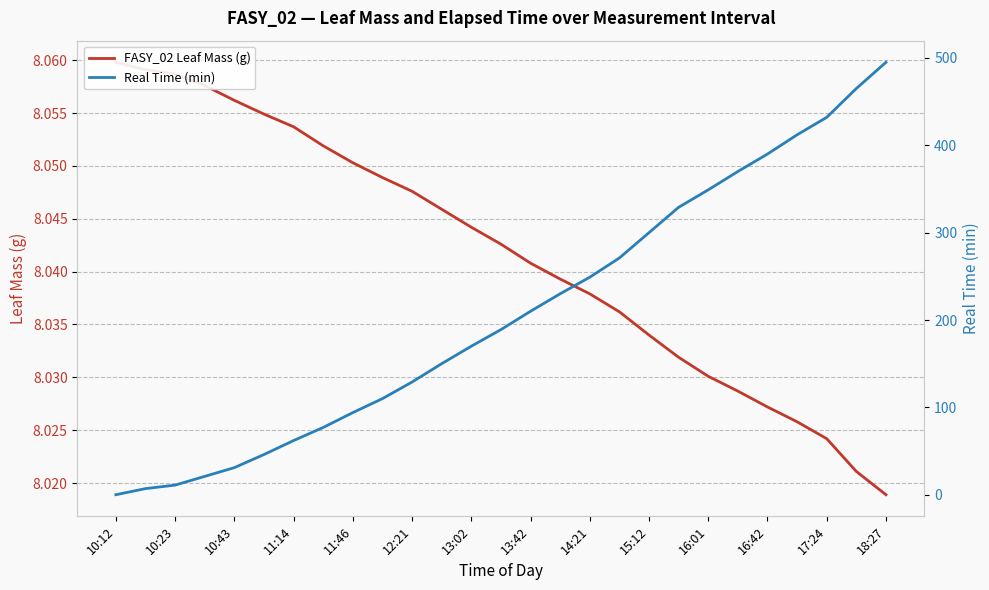

Reading left to right, extract all data points from this chart.

FASY_02 Leaf Mass (g): 8.1	8.1	8.1	8.1	8.1	8.1	8.1	8.1	8.1	8.0	8.0	8.0	8.0	8.0	8.0	8.0	8.0	8.0	8.0	8.0	8.0	8.0	8.0	8.0	8.0	8.0	8.0
Real Time (min): 0.0	7.0	11.0	21.0	31.0	46.0	62.0	77.0	94.0	110.0	129.0	150.0	170.0	189.0	210.0	230.0	249.0	271.0	300.0	329.0	349.0	370.0	390.0	412.0	432.0	465.0	495.0